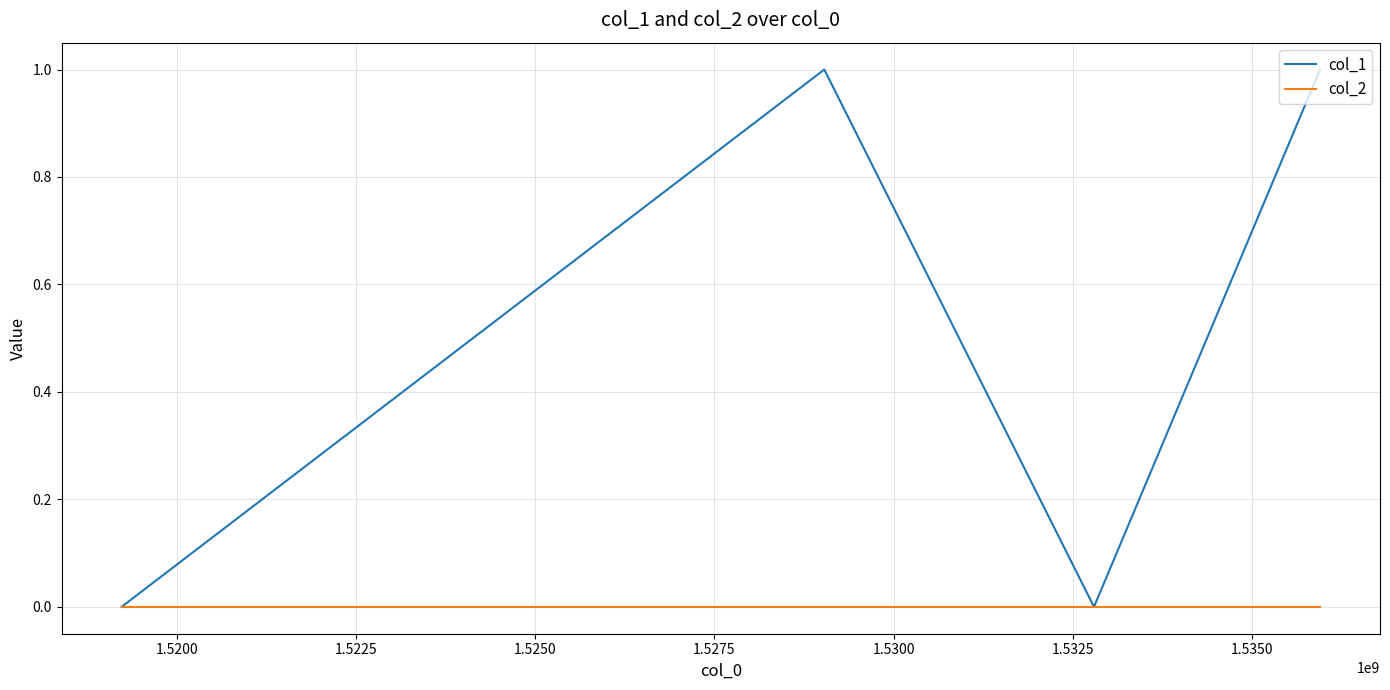

True or false: col_2 has more than 1 points higher than both neighbors.

False